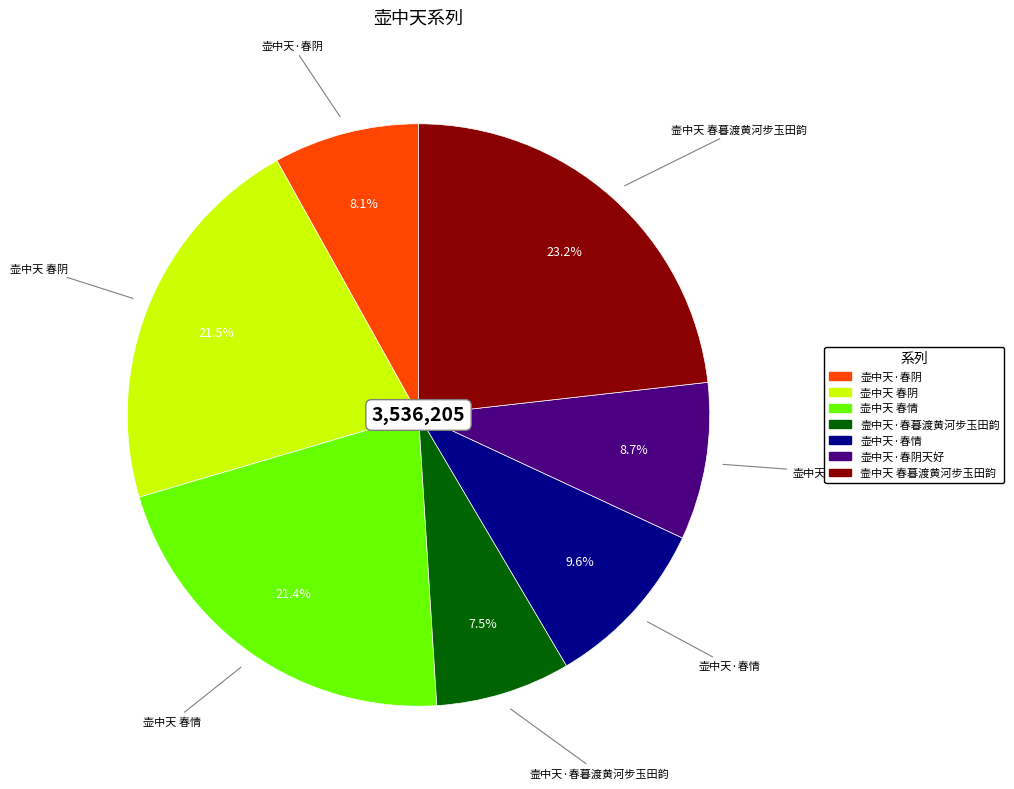

Is there any slice that represents more than half of the pie?

No